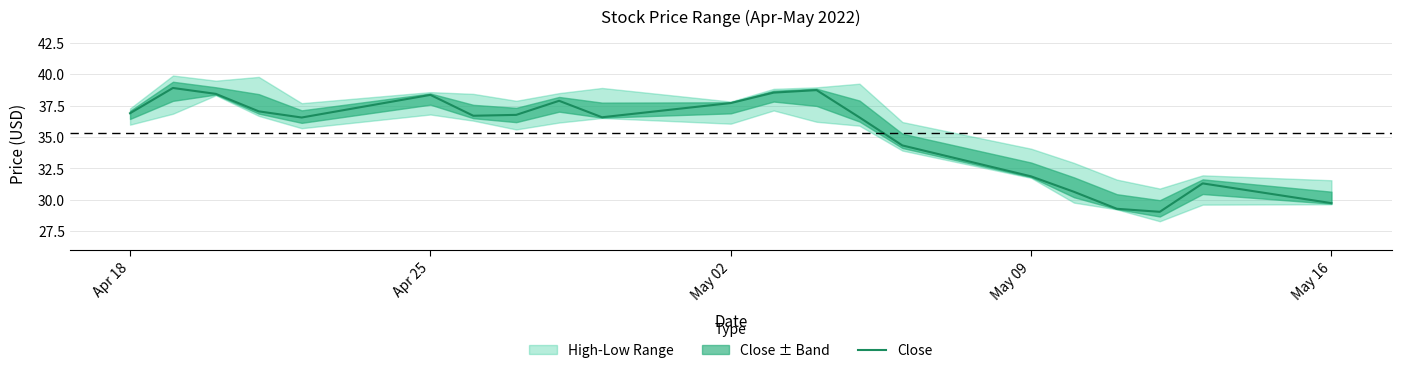

The Close series shows 56.8 at Apr 25. True or false?

False